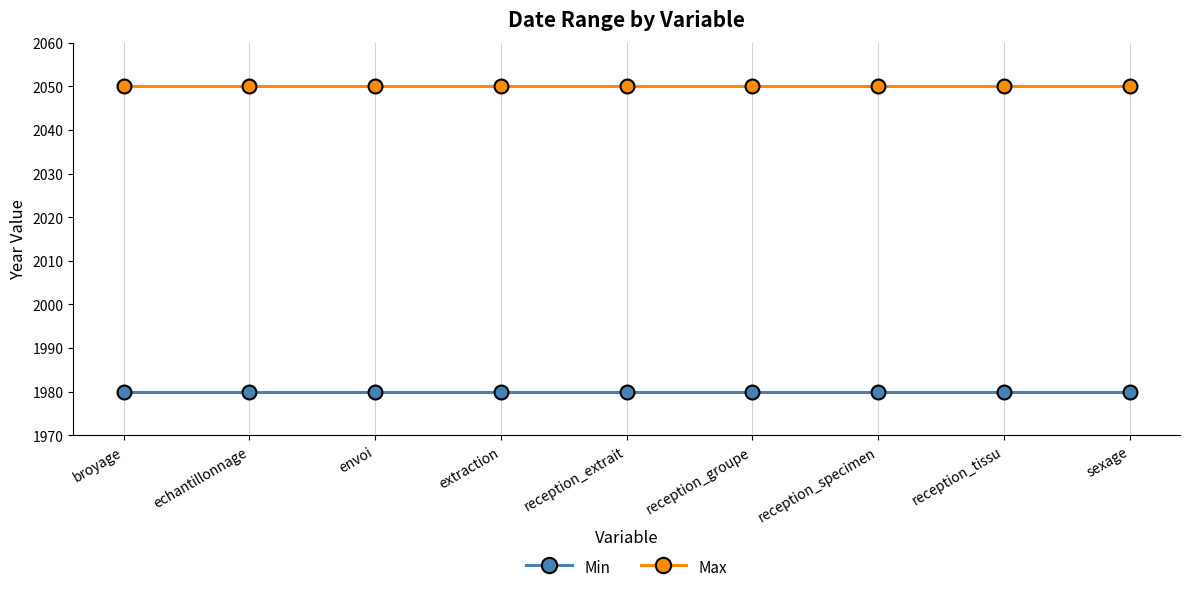

What is the difference between the highest and lowest values at envoi?

70